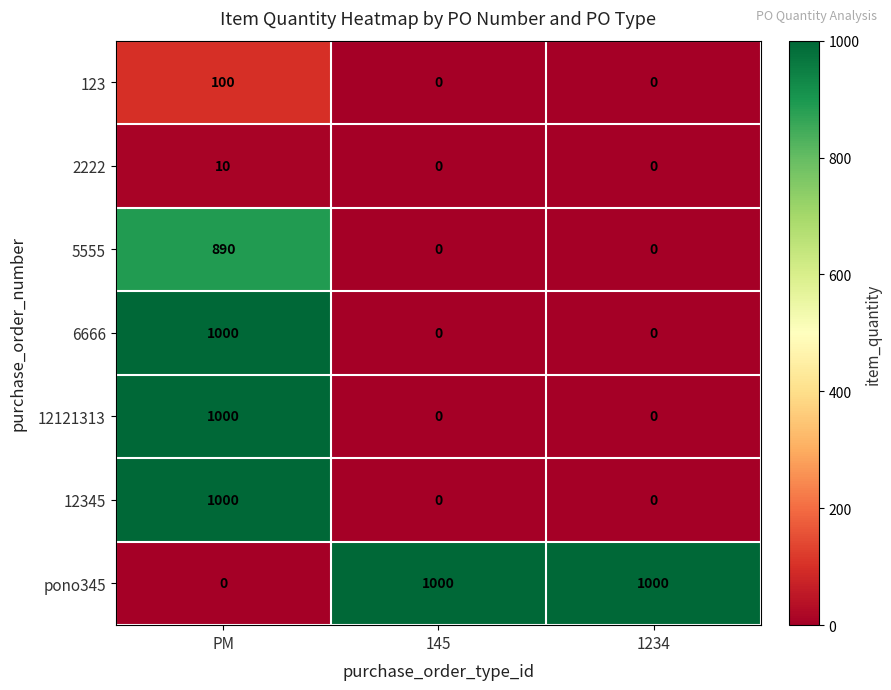

The value of 12345 at PM is 1000. True or false?

True